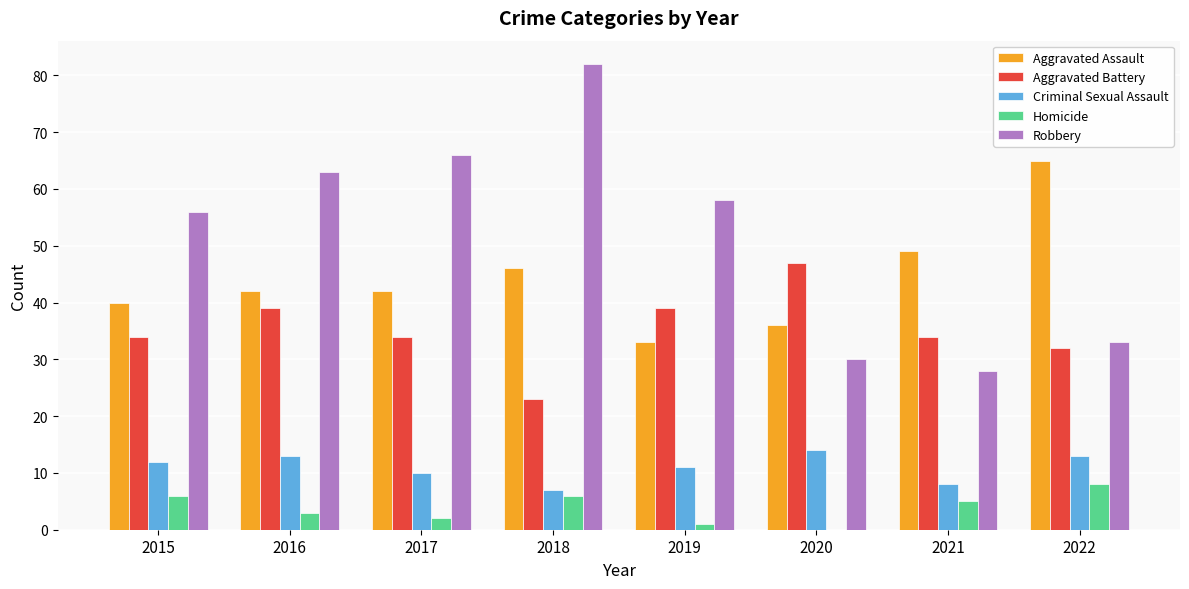

How many series are shown in this chart?

5